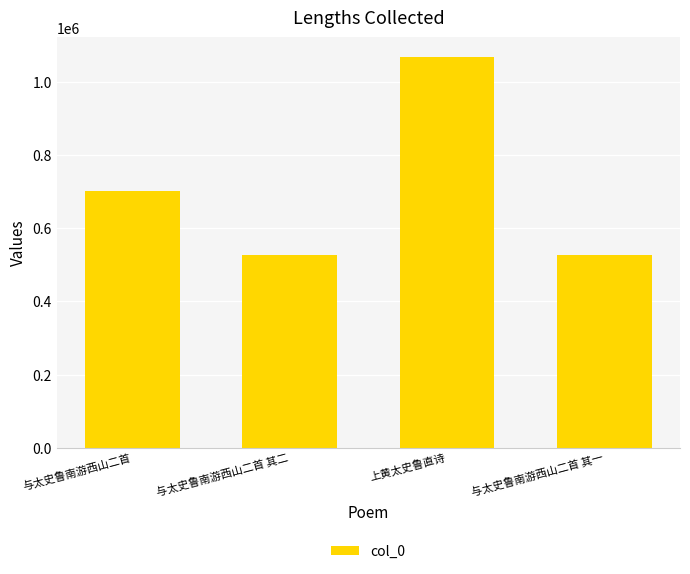

What is the change in value from 与太史鲁南游西山二首 to 与太史鲁南游西山二首 其一?

-174314